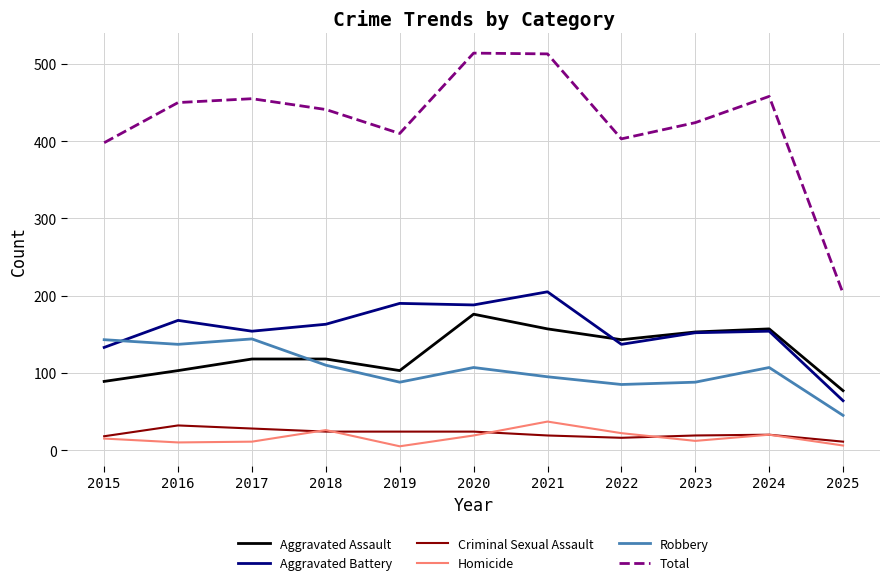

Which series has the widest spread of values?

Total